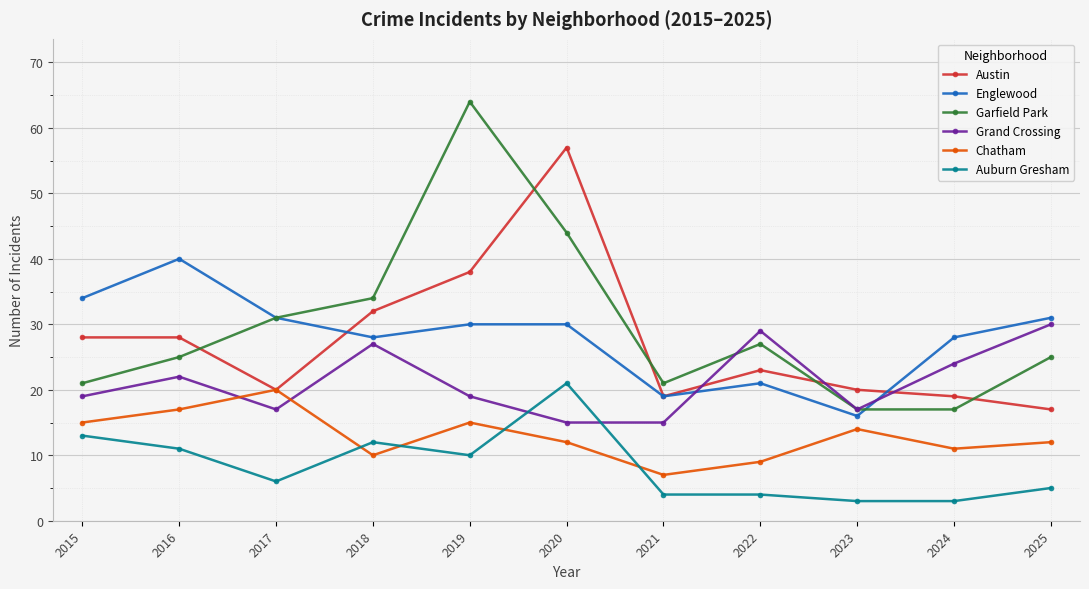

True or false: Englewood and Austin cross at least once.

True